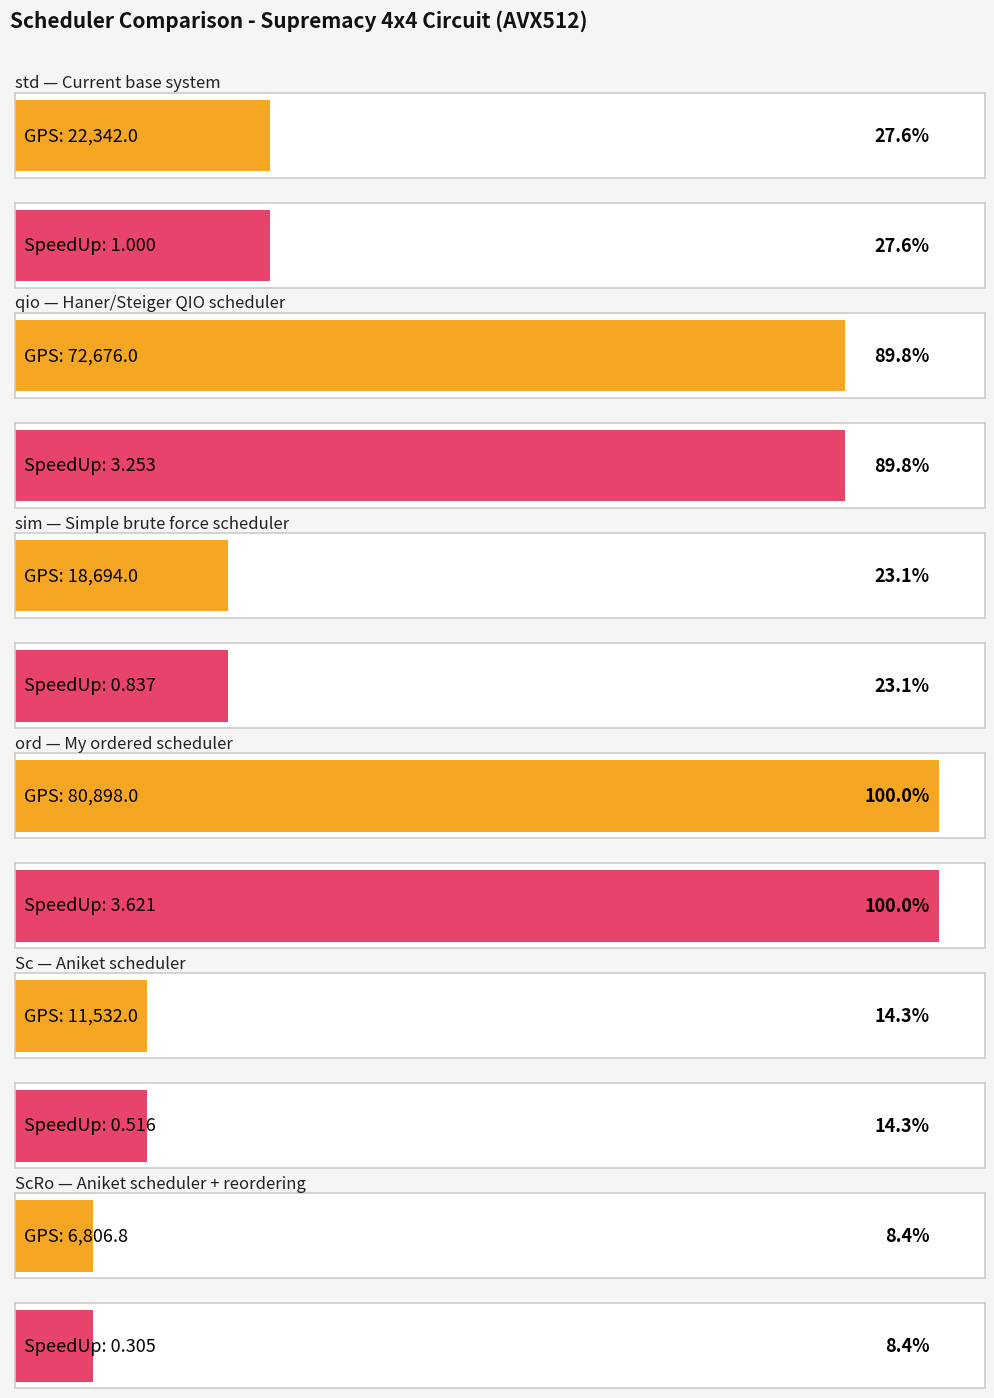

Reading left to right, extract all data points from this chart.

gps: 22342.0	72676.0	18694.0	80898.0	11532.0	6806.8
SpeedUp: 1.0	3.3	0.8	3.6	0.5	0.3